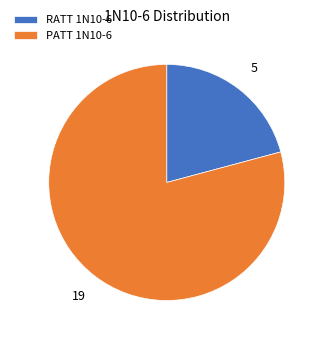

How many segments does this pie chart have?

2